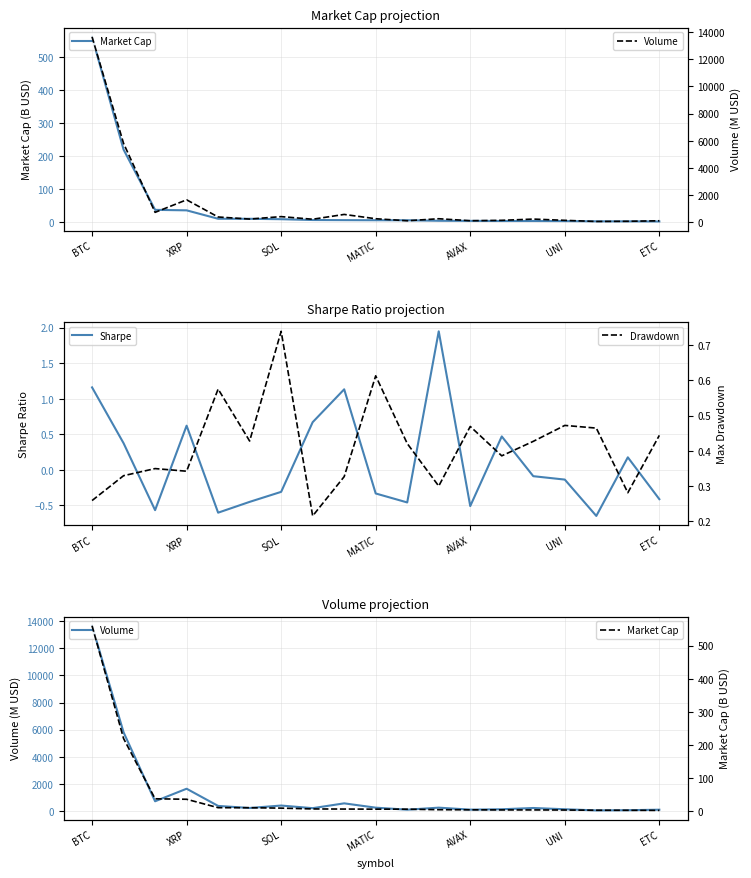

Is it true that Sharpe equals 0.3 at XRP?

False